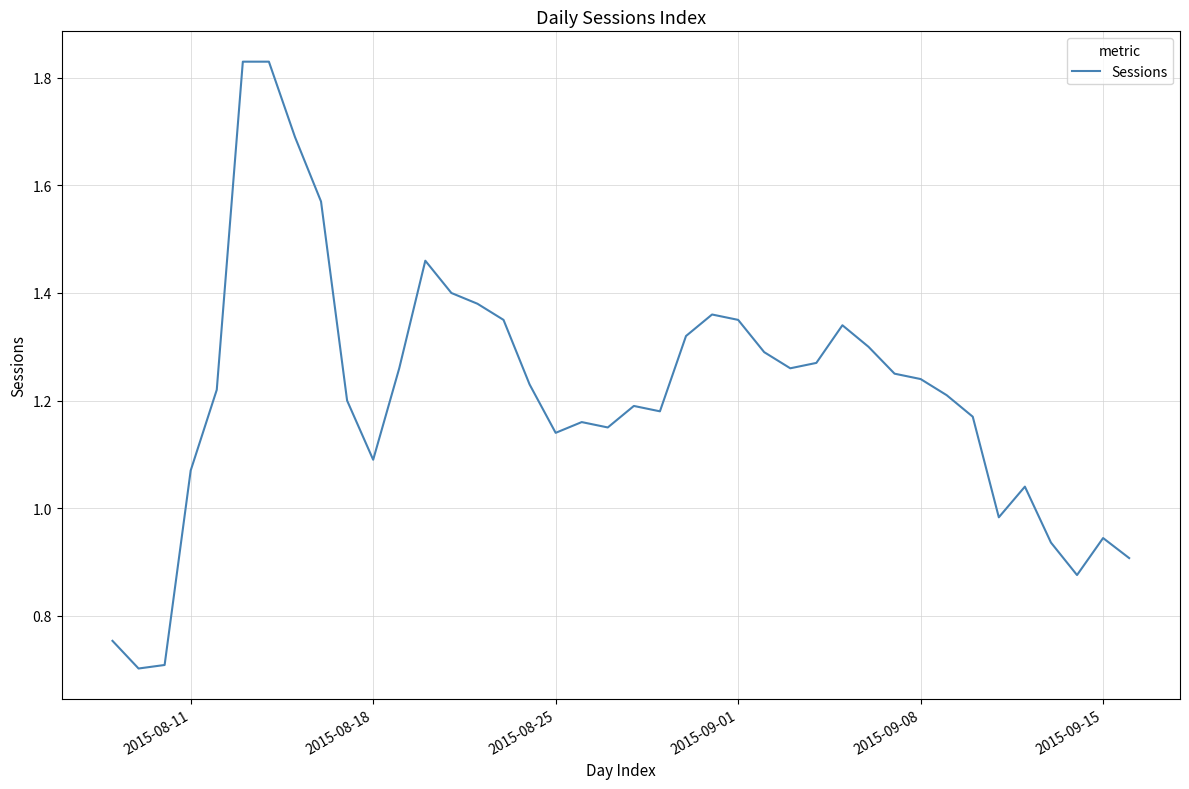

What is the smallest value displayed?

0.7